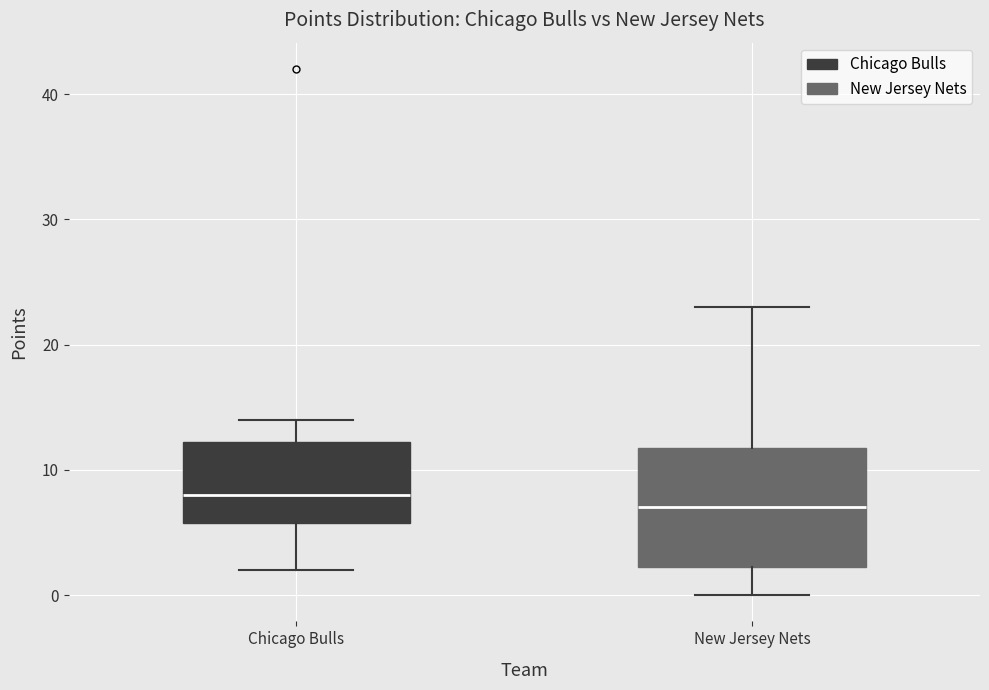

Reading left to right, transcribe this box plot: for each box, give where its median line is, the range the box spans, and where its two whiskers end, as read against the y-axis. The values are not printed on the chart, so give them approximately, as read against the axis.

Chicago Bulls: median 8, box 6 to 12, whiskers 2 to 14
New Jersey Nets: median 7, box 2 to 12, whiskers 0 to 23